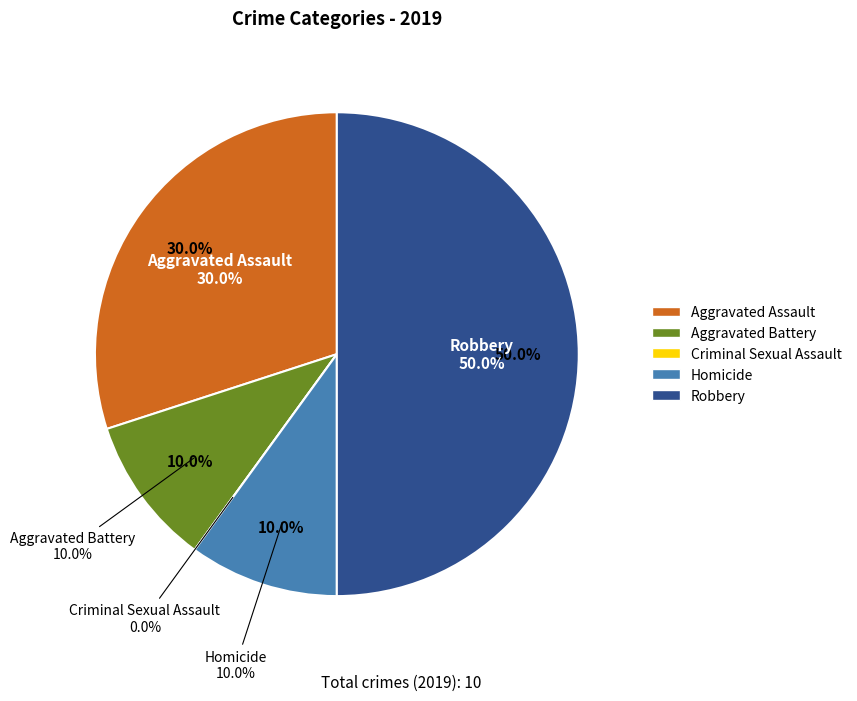

Which category has the biggest portion of the pie?

Robbery